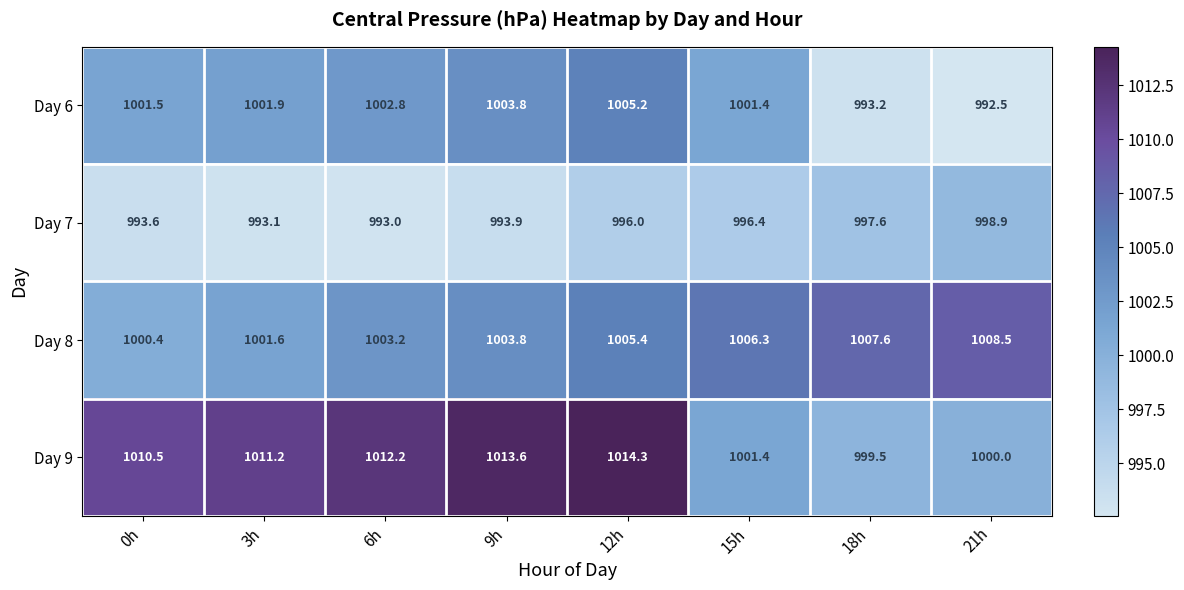

At which label does Day 8 reach its minimum?

0h